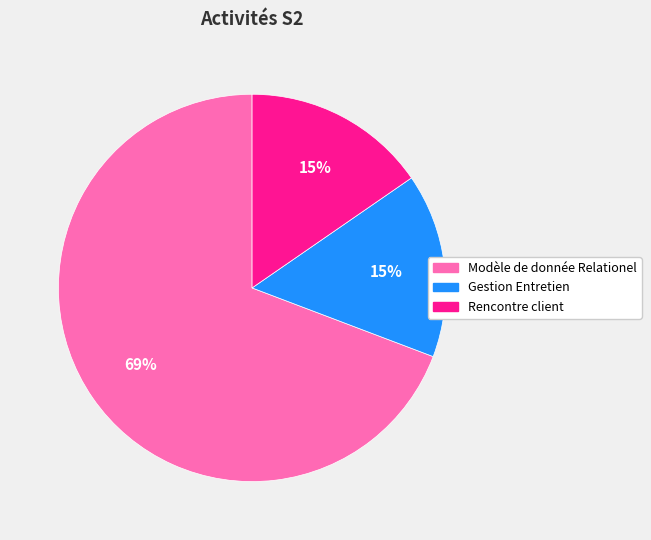

Which has a higher value, Gestion Entretien or Modèle de donnée Relationel?

Modèle de donnée Relationel